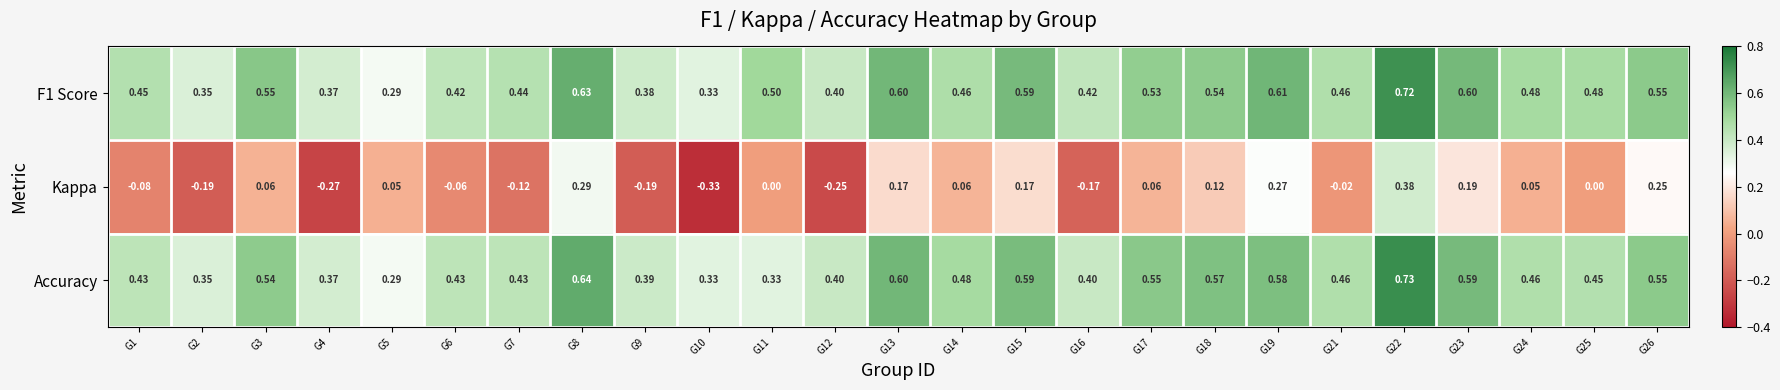

Rank the series at G23 from lowest to highest value.

Kappa, Accuracy, F1 Score